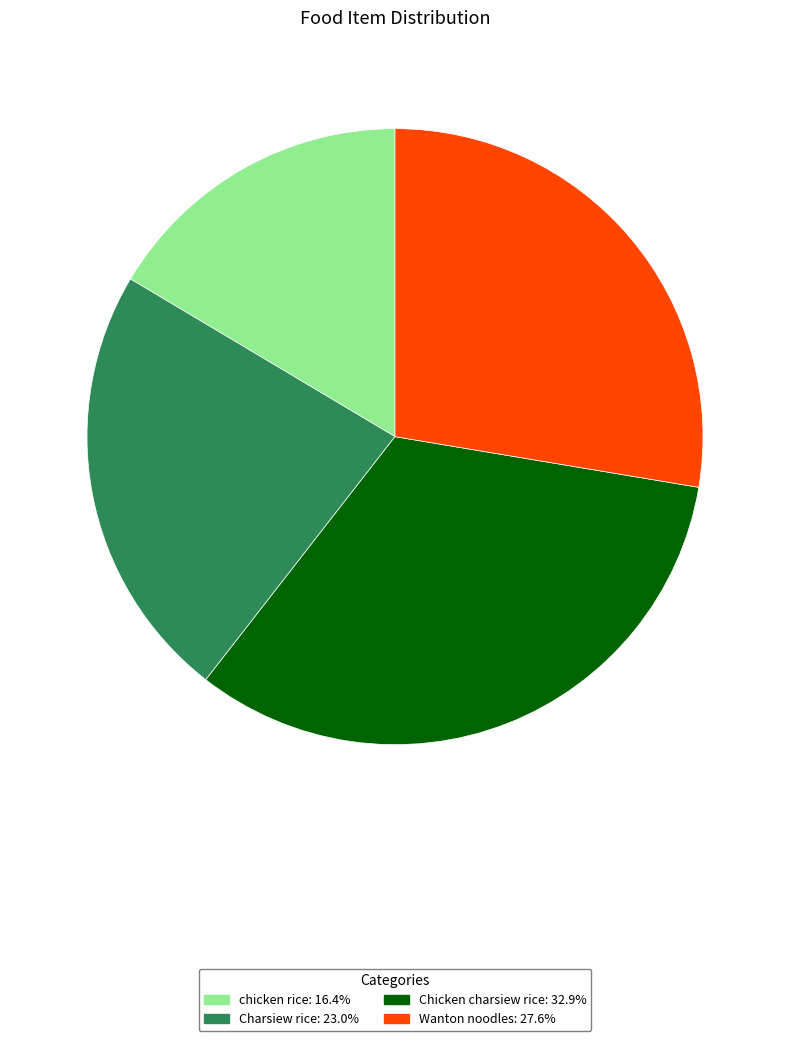

What is the ratio of the value at Wanton noodles to the value at Charsiew rice?

1.2